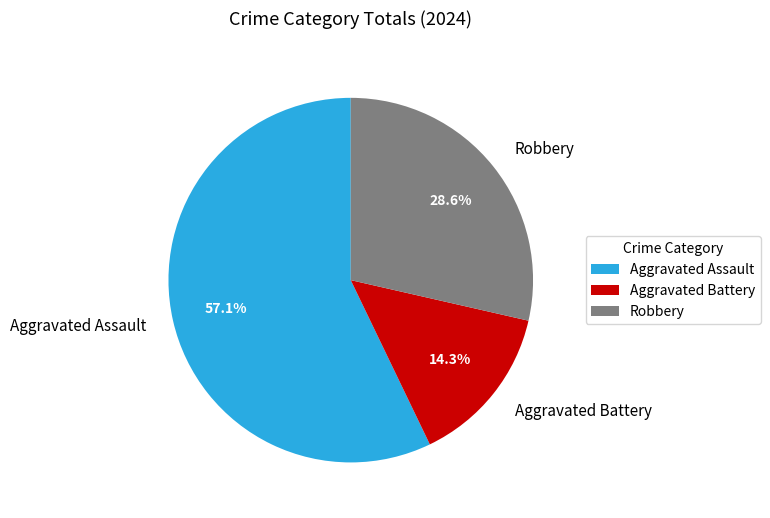

To the nearest percent, what percentage of the pie is Aggravated Assault?

57%